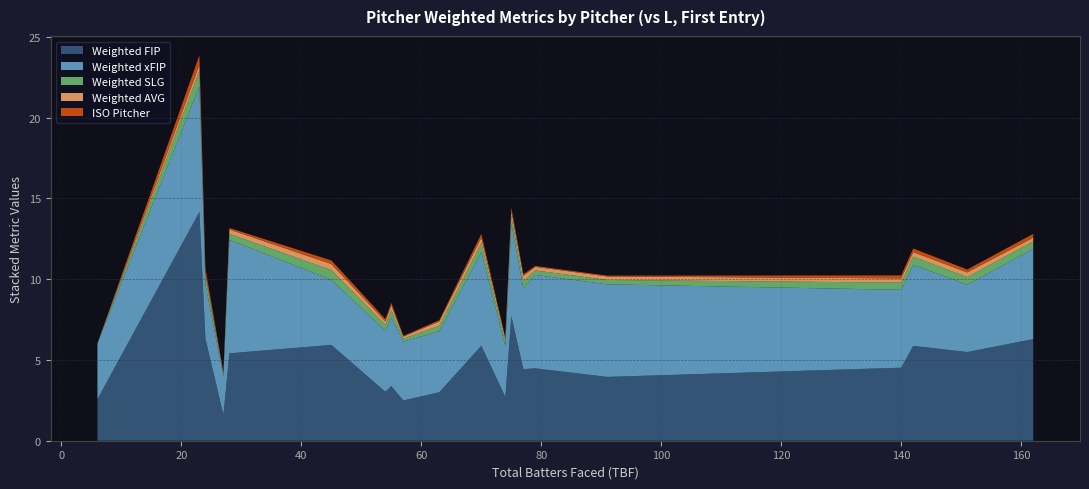

What is the lowest value of the Weighted FIP series?

1.6